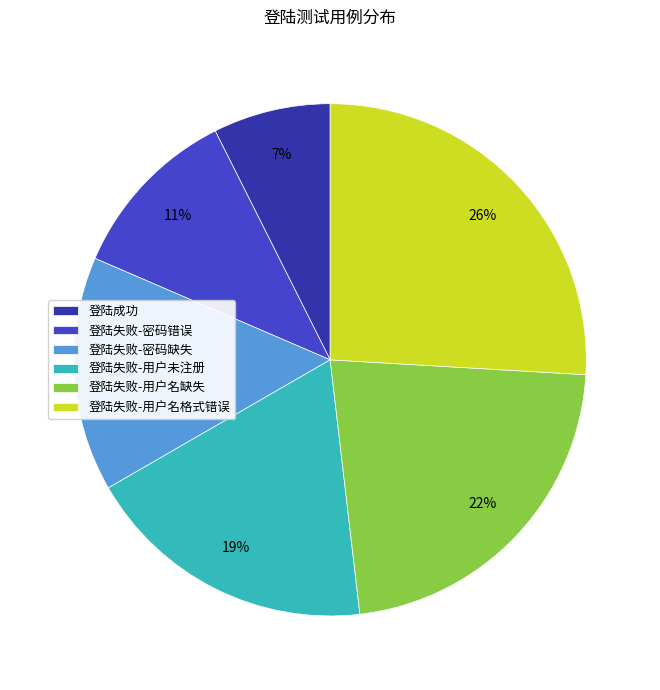

Between 登陆失败-用户未注册 and 登陆失败-用户名格式错误, which is larger?

登陆失败-用户名格式错误